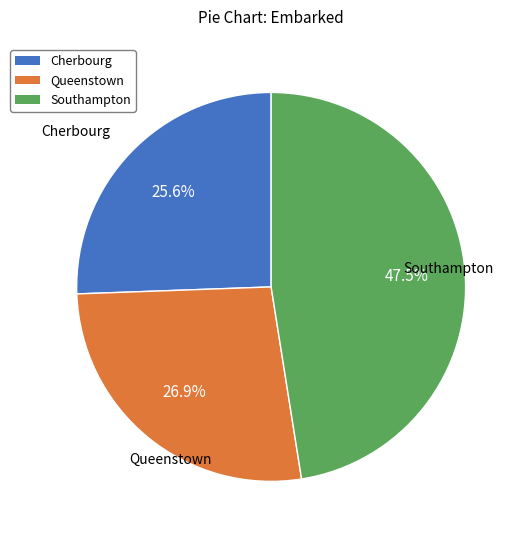

Is there a majority slice in this chart?

No